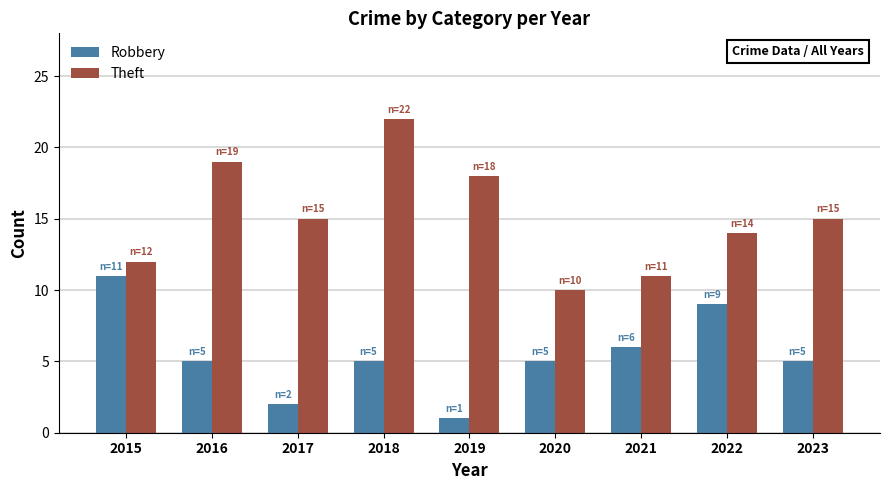

Reading left to right, transcribe all the data shown in this chart.

Robbery: 11	5	2	5	1	5	6	9	5
Theft: 12	19	15	22	18	10	11	14	15